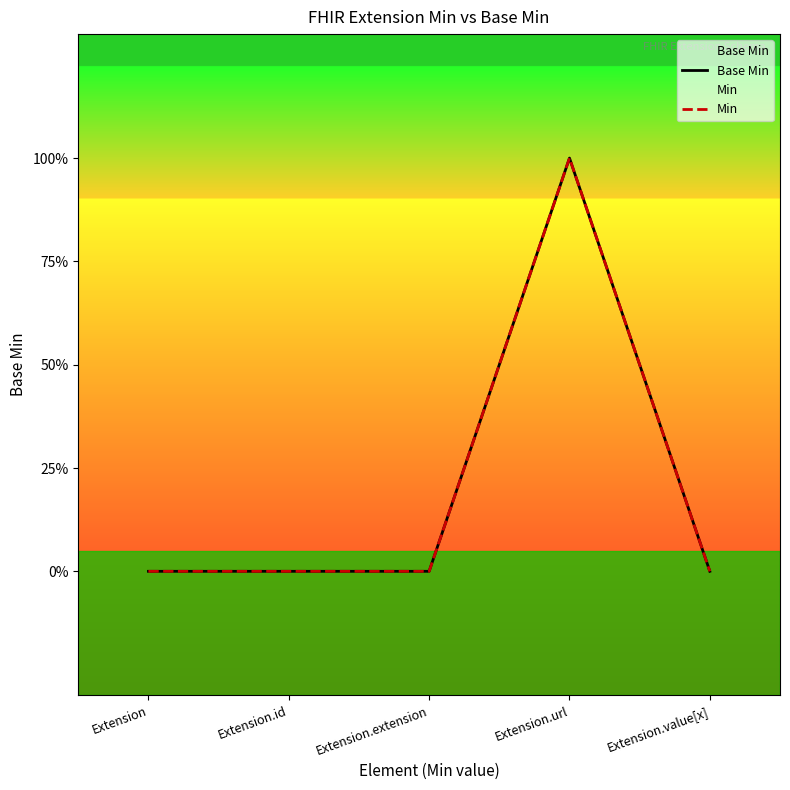

Between Extension and Extension.id, which series saw the biggest shift?

Base Min